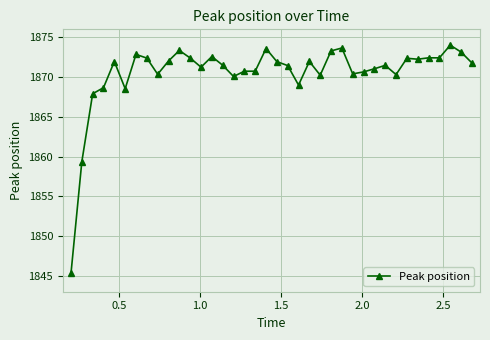

How many lines are shown in the chart?

1